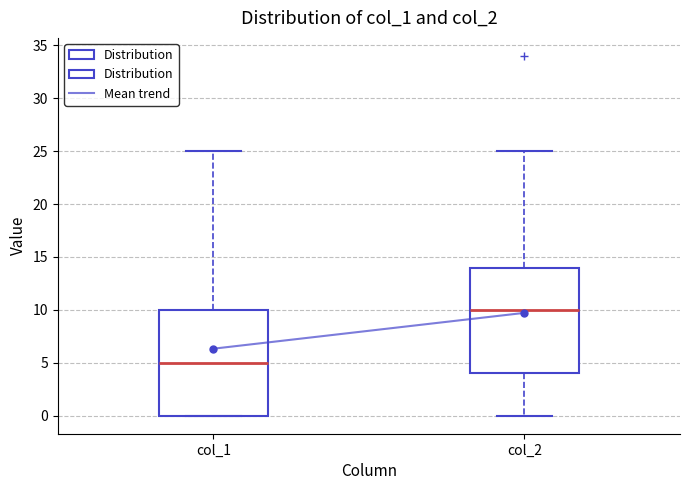

Reading left to right, read every box against the y-axis: the position of its median line, the range the box covers, and the ends of its whiskers. The values are not printed on the chart, so give them approximately, as read against the axis.

col_1: median 5, box 0 to 10, whiskers 0 to 25
col_2: median 10, box 4 to 14, whiskers 0 to 25